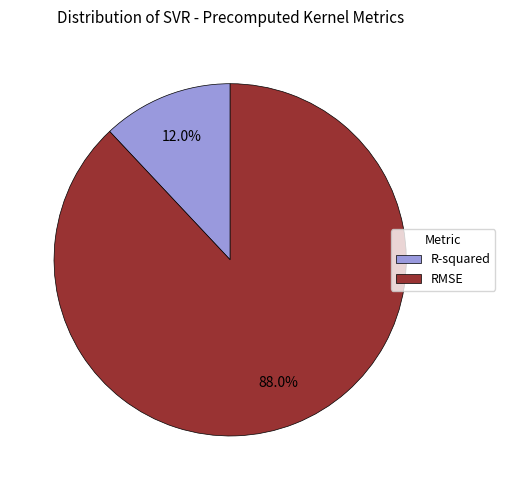

Does R-squared represent more than half of the total?

No